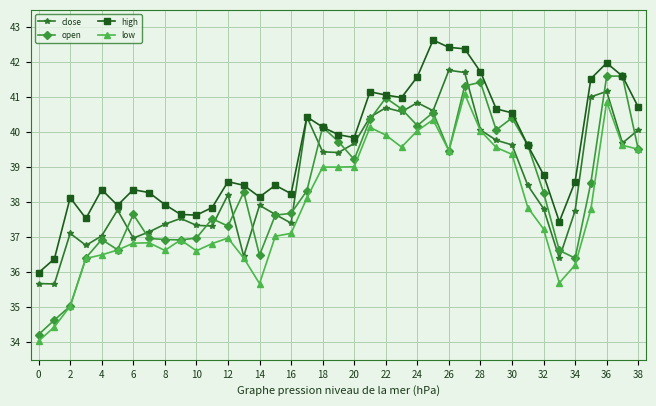

Which series has the largest range (max minus min)?

open